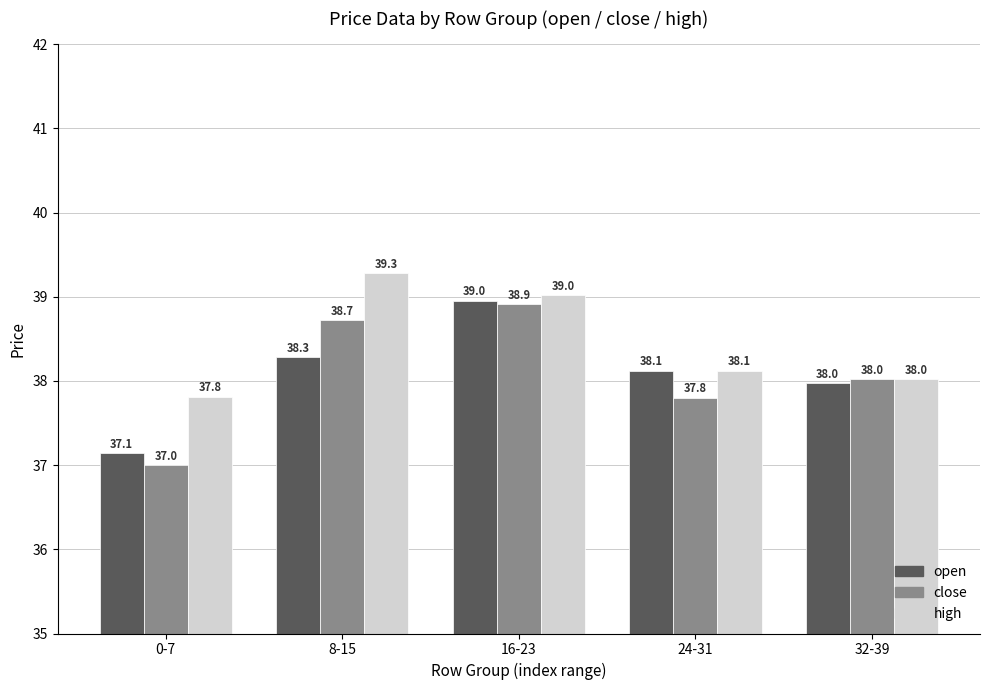

At which label does high first exceed 38?

8-15